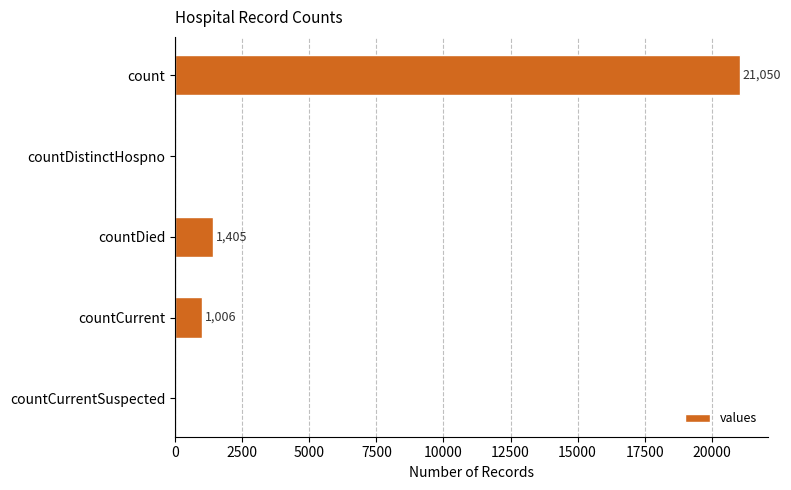

How many distinct data groups are displayed?

1